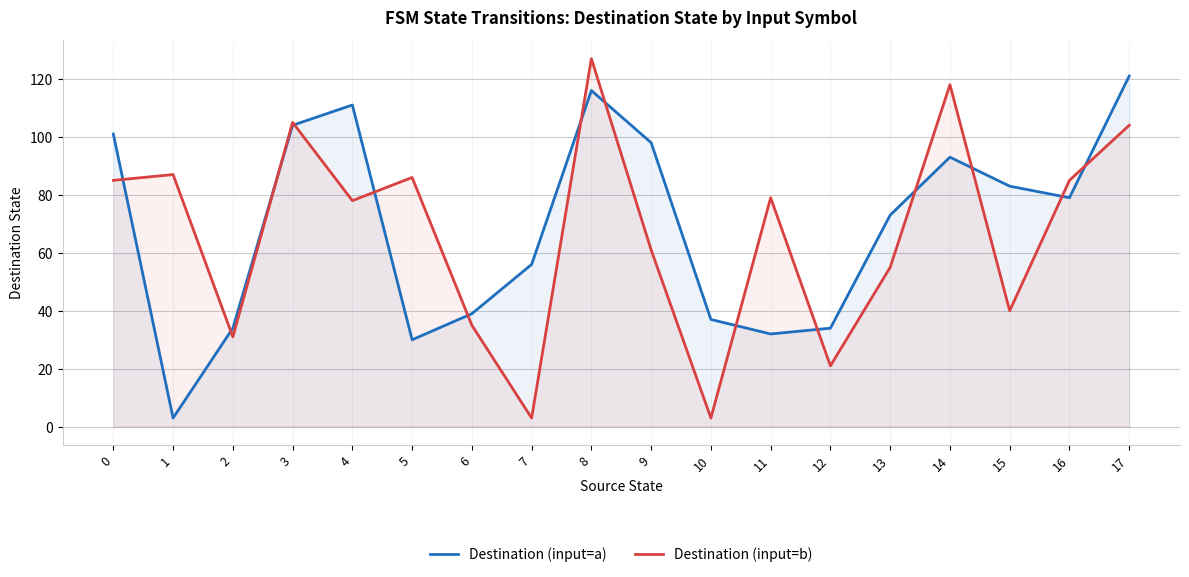

How many data points in Destination (input=b) are less than 79?

9